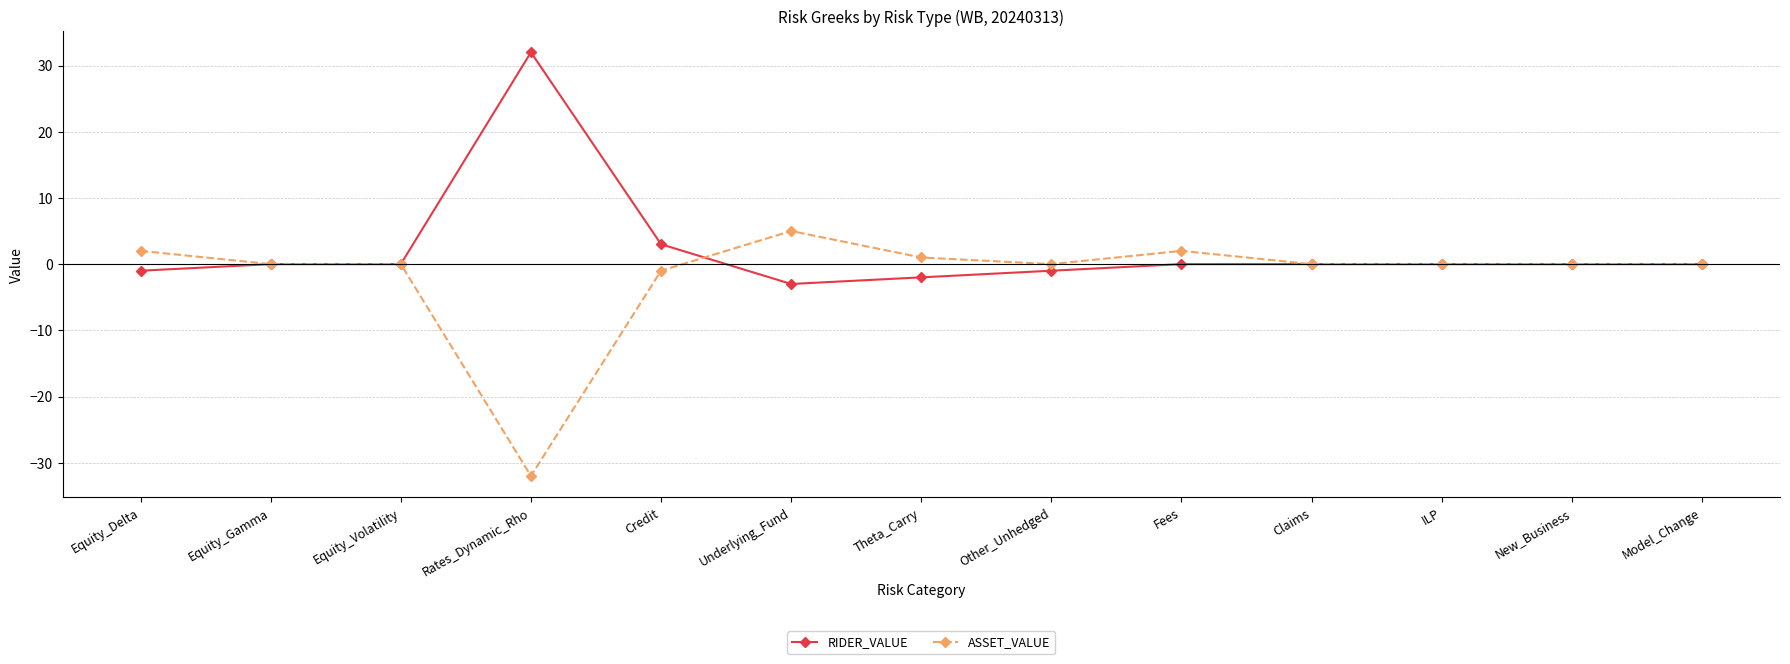

What is the difference between the second highest and minimum values in the RIDER_VALUE series?

6